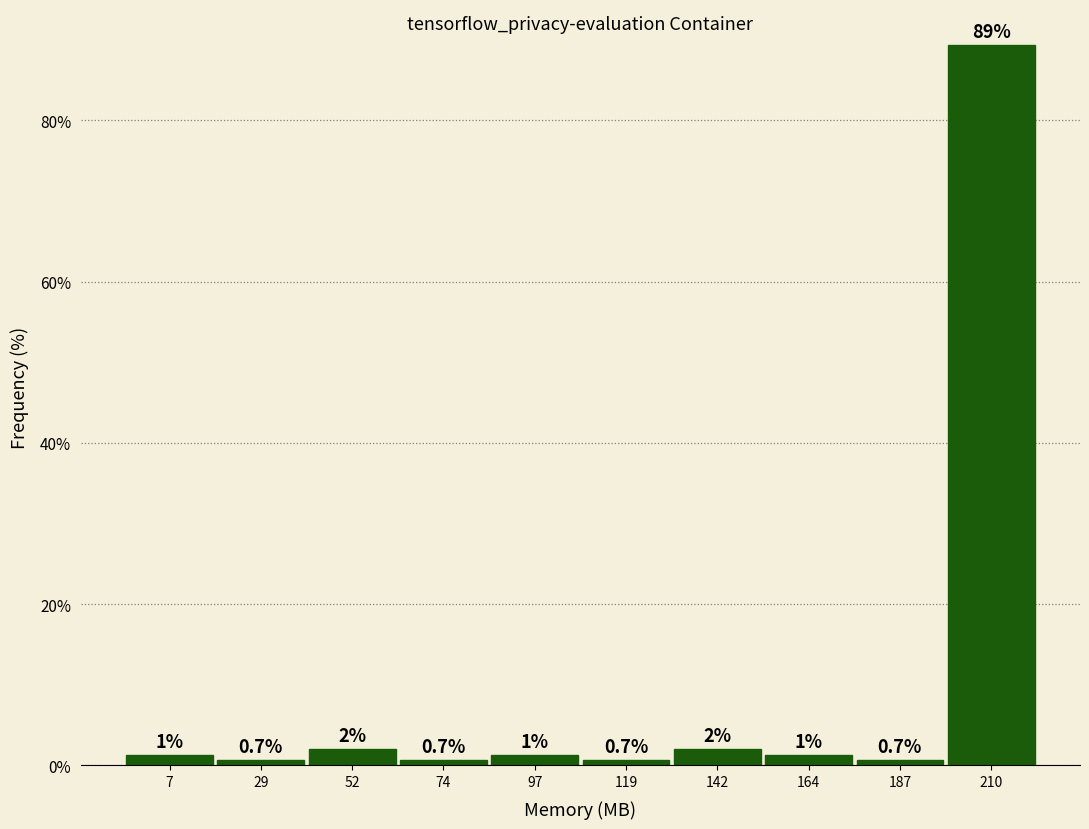

Which has a higher value, 52 or 97?

52